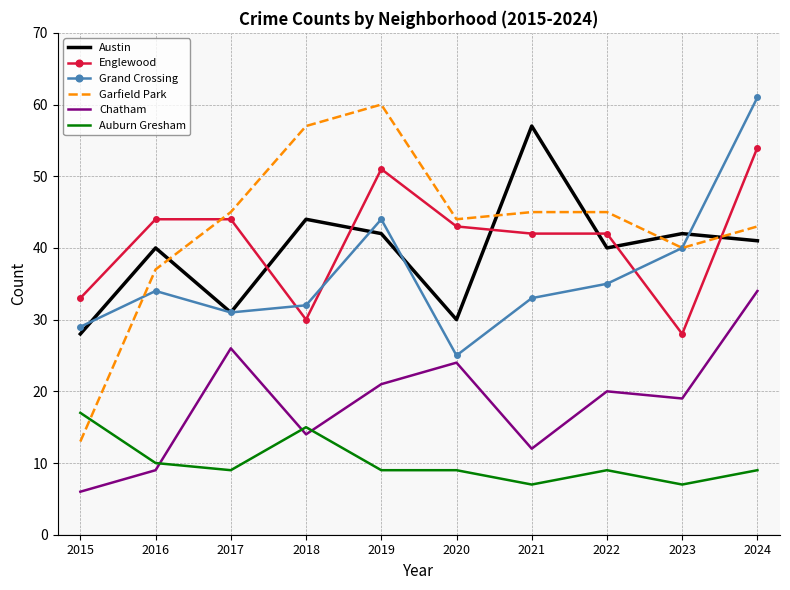

What are all the series names shown in the legend?

Austin, Englewood, Grand Crossing, Garfield Park, Chatham, Auburn Gresham